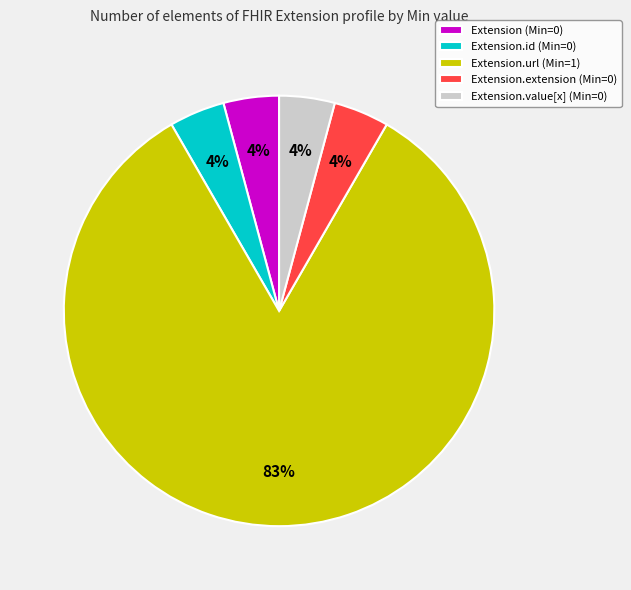

Do Extension.url (Min=1) and Extension.extension (Min=0) together represent more than half of the pie?

Yes